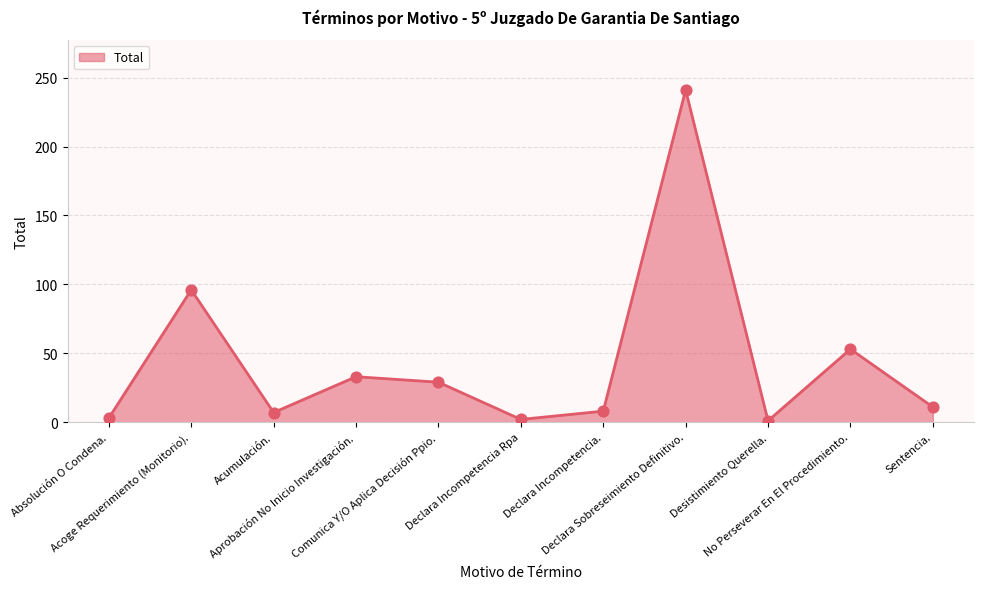

Approximately how many times larger is the value at Declara Sobreseimiento Definitivo. compared to Desistimiento Querella.?

241.0